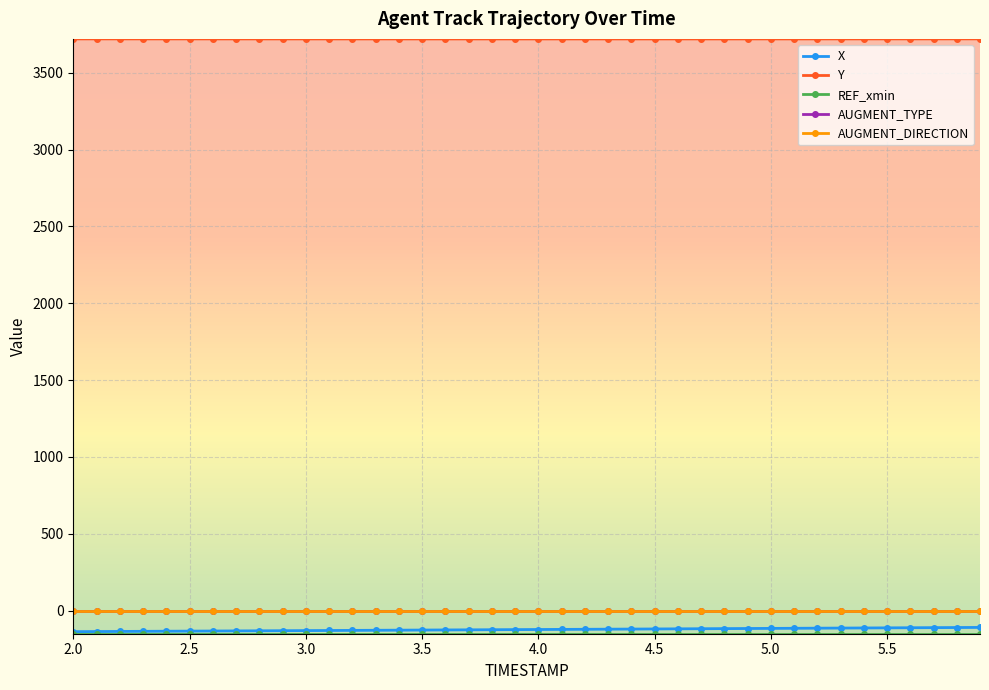

Does the chart have visible grid lines?

Yes